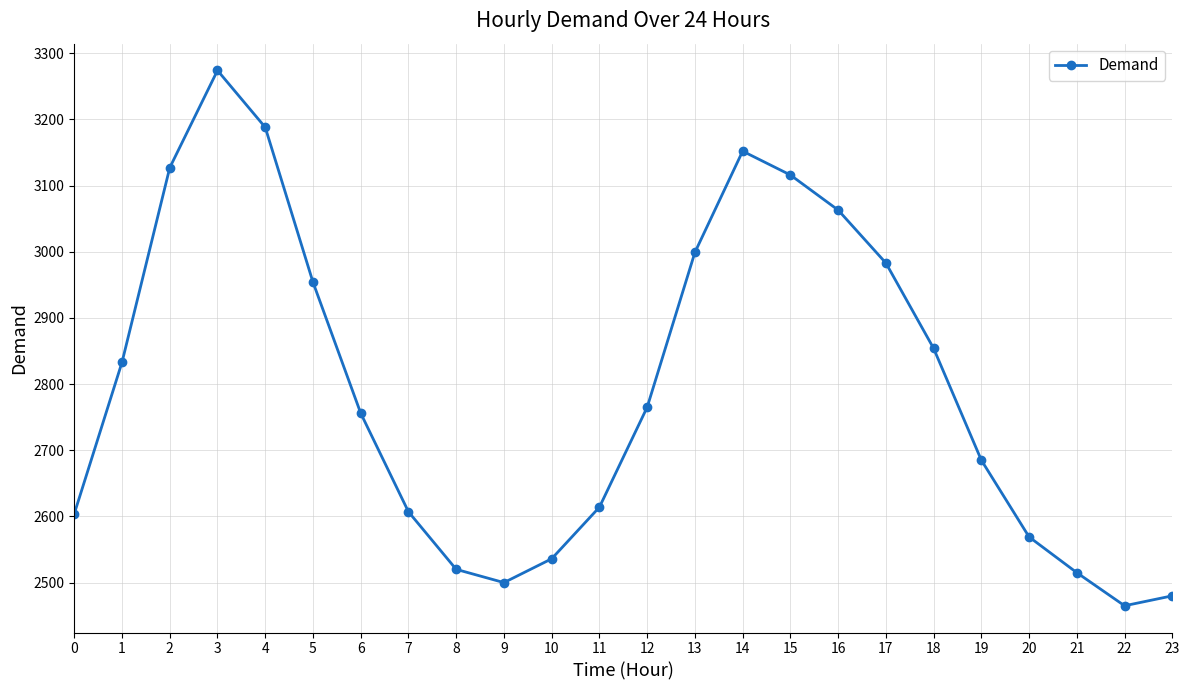

What is the difference between the values at 17 and 11?

369